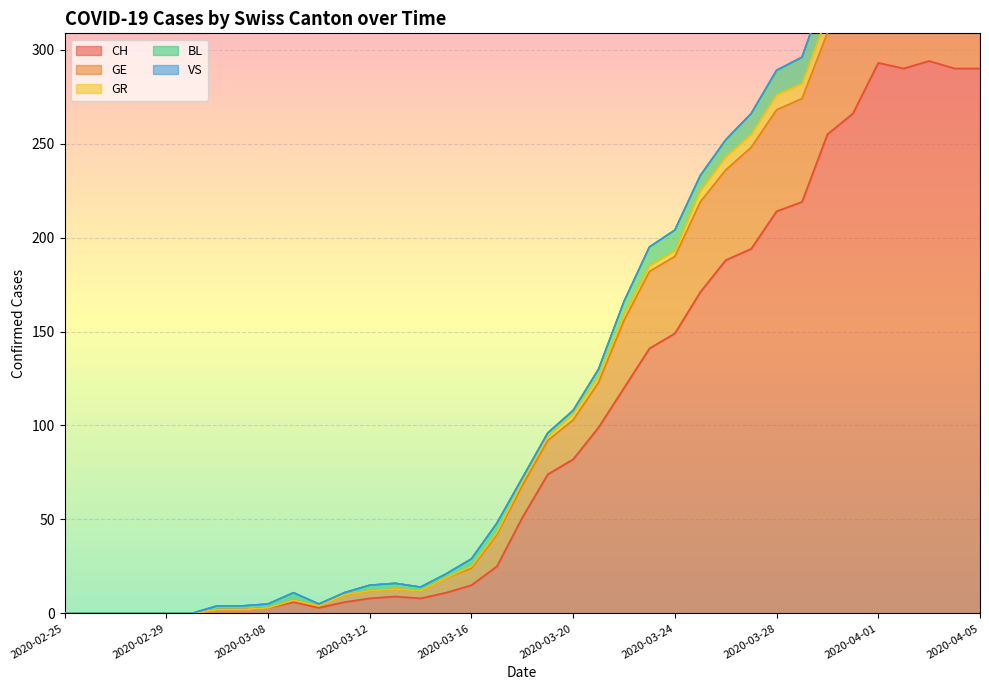

True or false: GE and BL intersect in this chart.

False